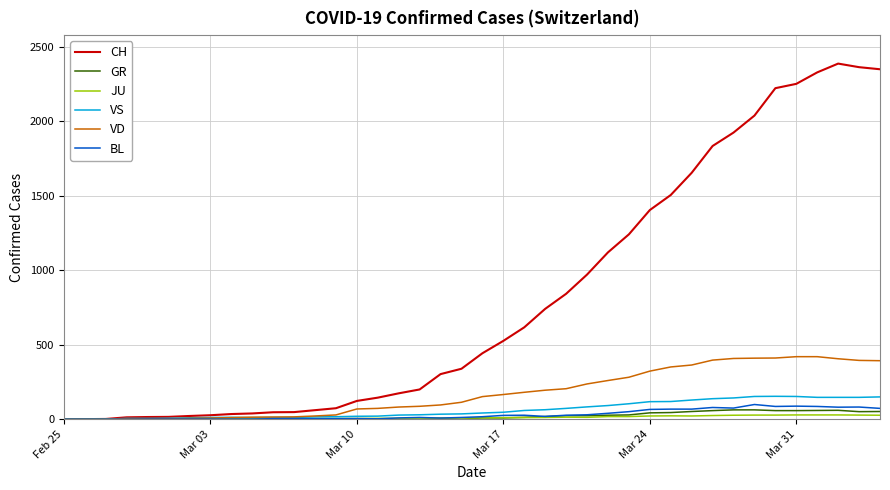

Which series has the largest total across all categories?

CH